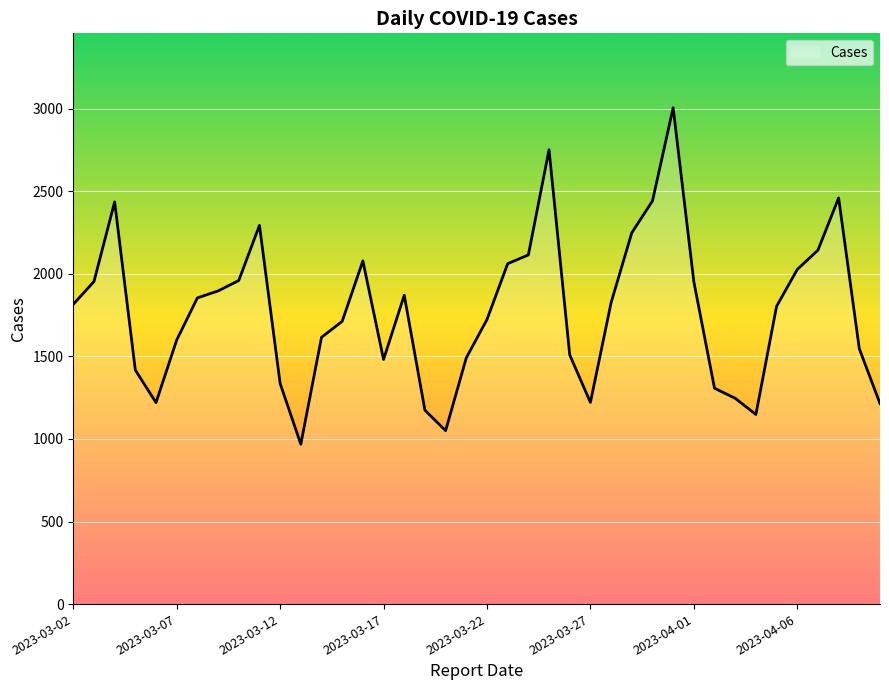

What is the difference between the second highest and minimum values?

1783